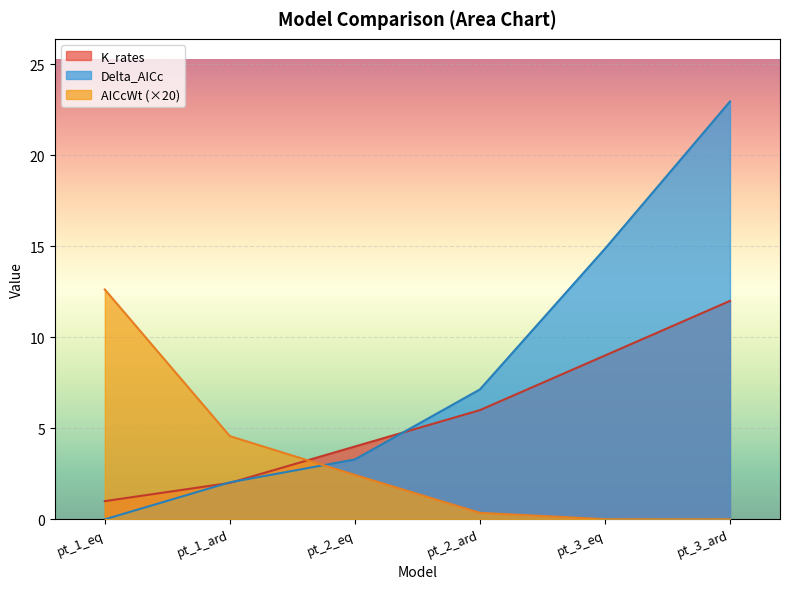

What is the difference between the K_rates values at pt_2_ard and pt_3_eq?

3.0